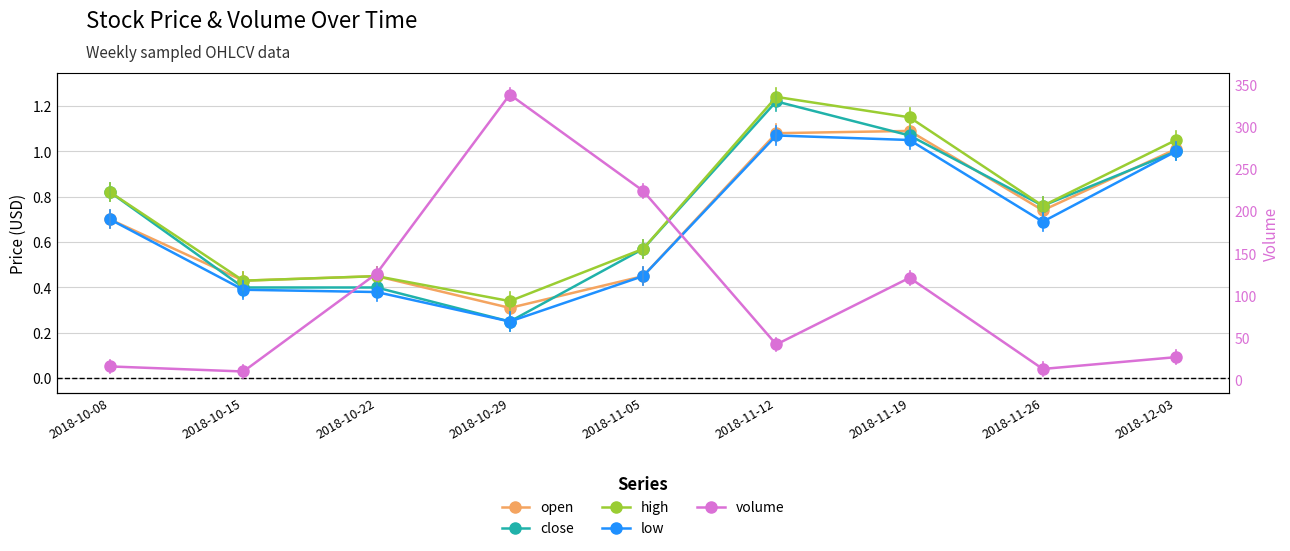

What is the label of the 3rd point from the left?

2018-10-22